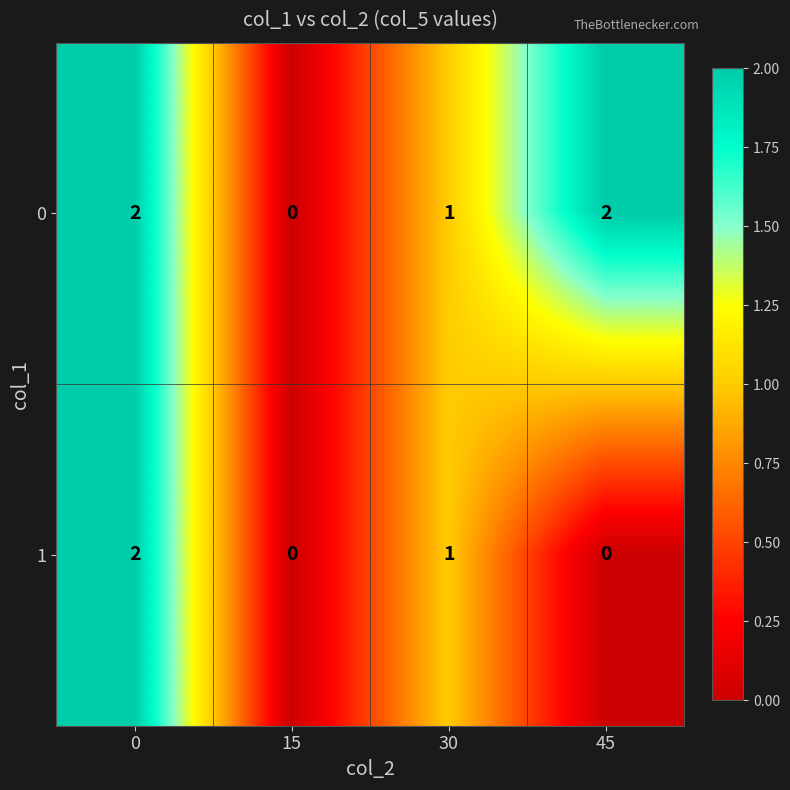

Is the value of 0 at 0 greater than the value of 1 at 45?

Yes